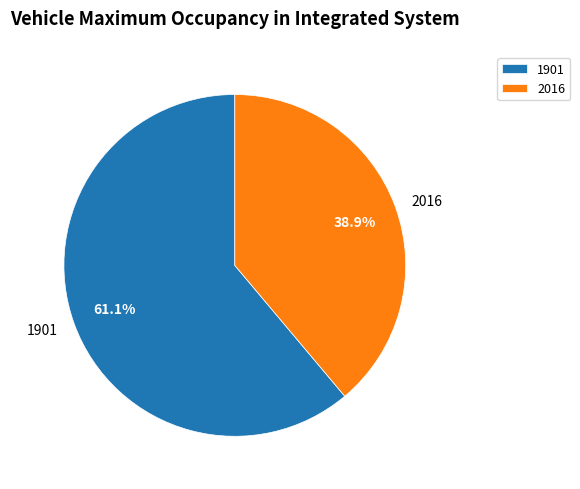

Is it true that 2016 is 31% of the pie?

False